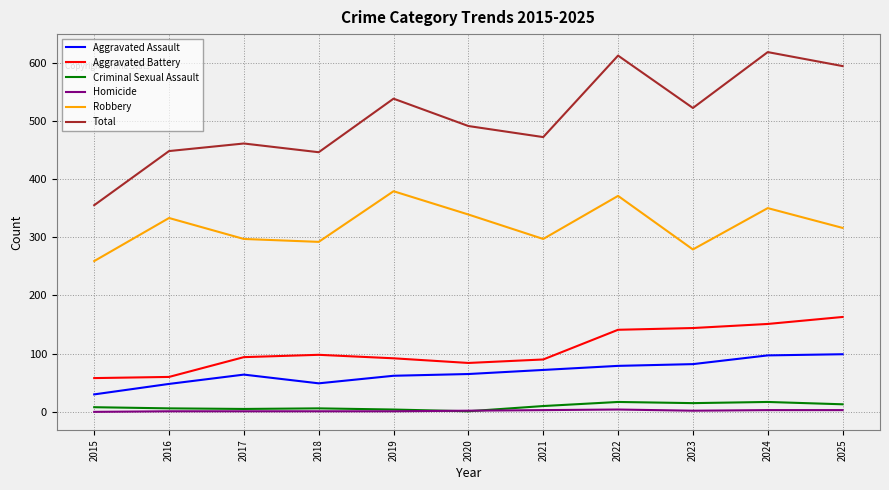

True or false: Robbery and Aggravated Assault intersect in this chart.

False